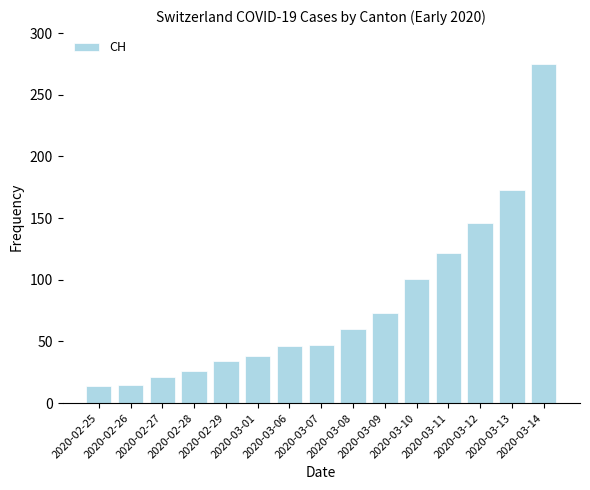

What is the difference between the second highest and second lowest values?

158